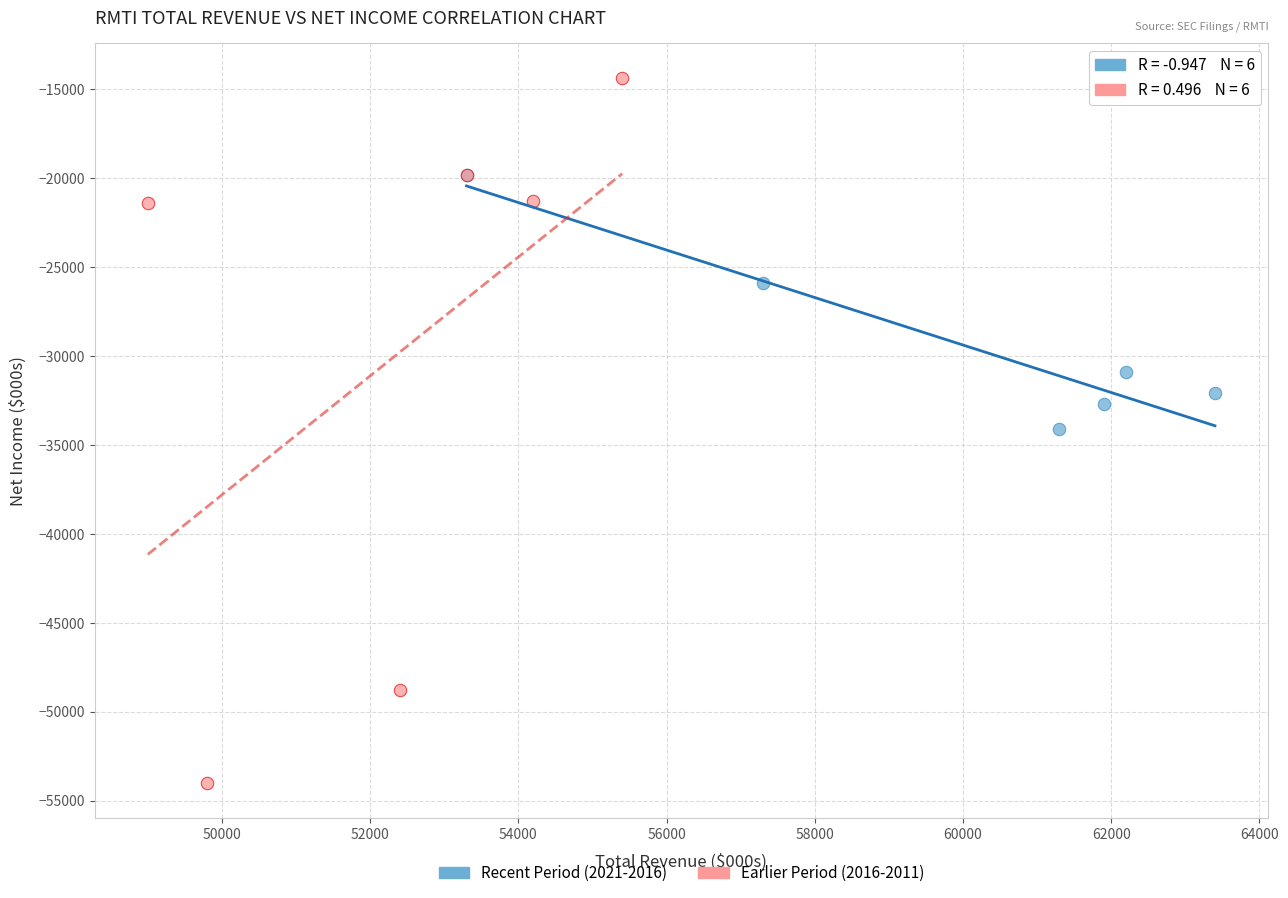

Which series reaches the minimum Y coordinate?

Earlier Period (2016-2011)